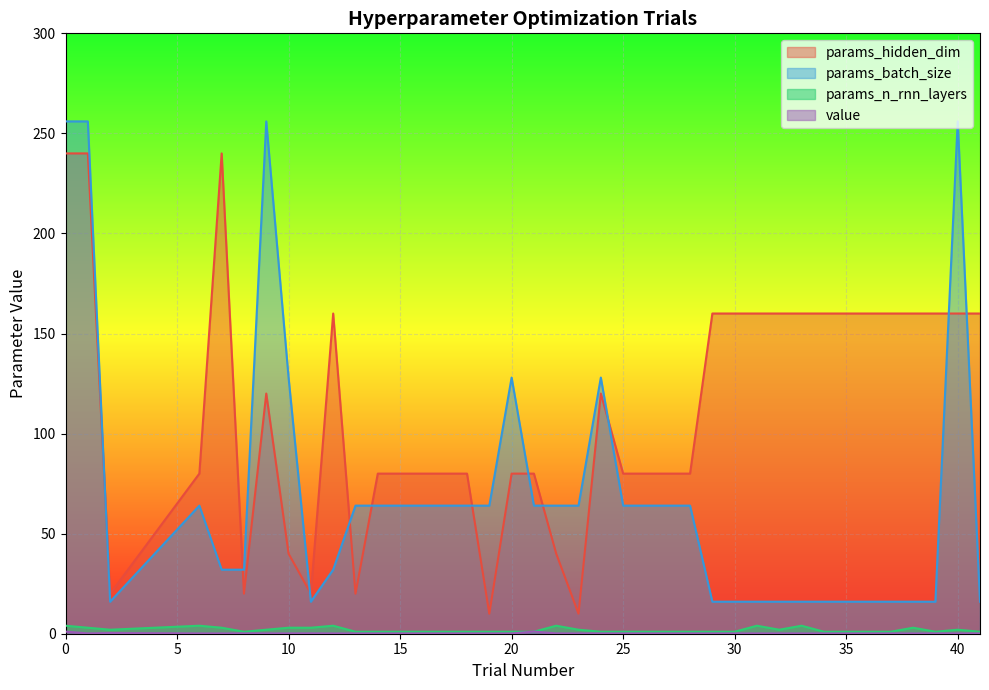

Reading right to left, transcribe all the data shown in this chart.

params_hidden_dim: 160.0	160.0	160.0	160.0	160.0	160.0	160.0	160.0	160.0	160.0	160.0	160.0	160.0	80.0	80.0	80.0	80.0	120.0	10.0	40.0	80.0	80.0	10.0	80.0	80.0	80.0	80.0	80.0	20.0	160.0	20.0	40.0	120.0	20.0	240.0	80.0	20.0	240.0	240.0
params_batch_size: 16.0	256.0	16.0	16.0	16.0	16.0	16.0	16.0	16.0	16.0	16.0	16.0	16.0	64.0	64.0	64.0	64.0	128.0	64.0	64.0	64.0	128.0	64.0	64.0	64.0	64.0	64.0	64.0	64.0	32.0	16.0	128.0	256.0	32.0	32.0	64.0	16.0	256.0	256.0
params_n_rnn_layers: 1.0	2.0	1.0	3.0	1.0	1.0	1.0	1.0	4.0	2.0	4.0	1.0	1.0	1.0	1.0	1.0	1.0	1.0	2.0	4.0	1.0	1.0	1.0	1.0	1.0	1.0	1.0	1.0	1.0	4.0	3.0	3.0	2.0	1.0	3.0	4.0	2.0	3.0	4.0
value: 0.1	0.1	0.2	0.1	0.2	0.1	0.1	0.1	0.2	0.2	0.2	0.2	0.1	0.1	0.1	0.1	0.1	0.1	0.2	0.2	1.1	0.1	0.2	0.1	0.1	0.1	0.1	0.1	0.1	0.2	0.2	0.2	0.2	0.2	0.2	0.2	0.3	0.2	1.1